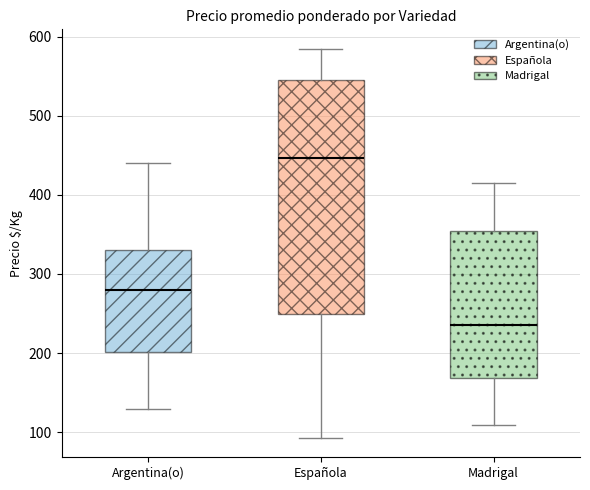

Which box is the tallest, from its lower edge to its upper edge?

Española